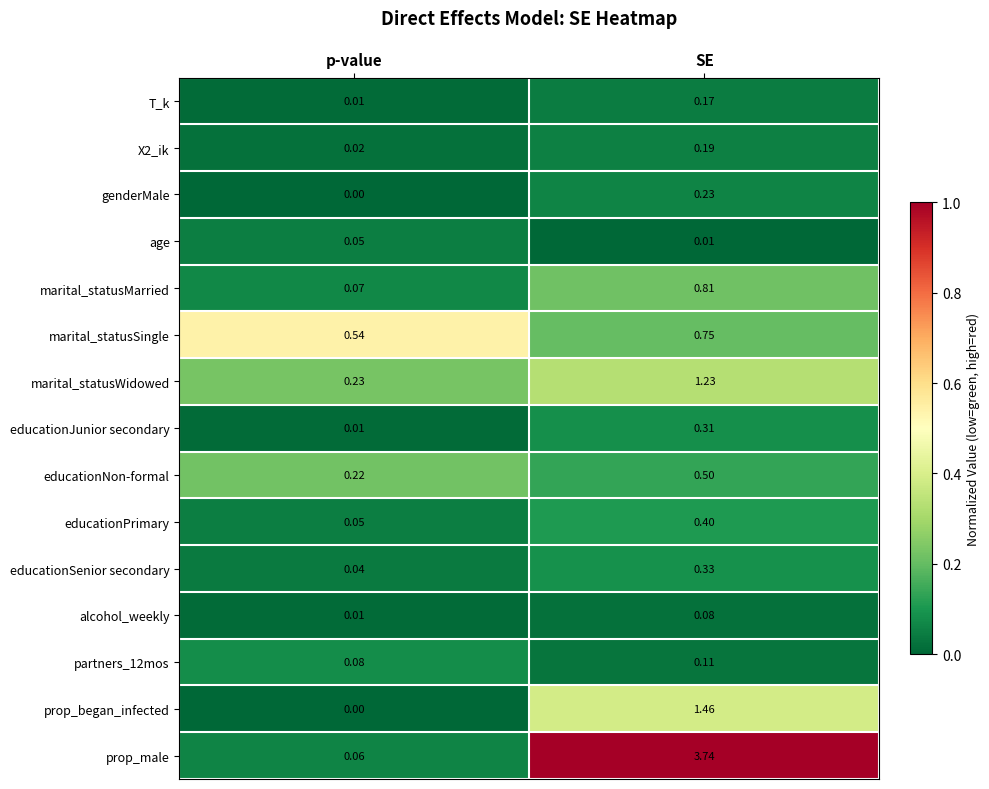

At which label is prop_male closest to 1?

p-value